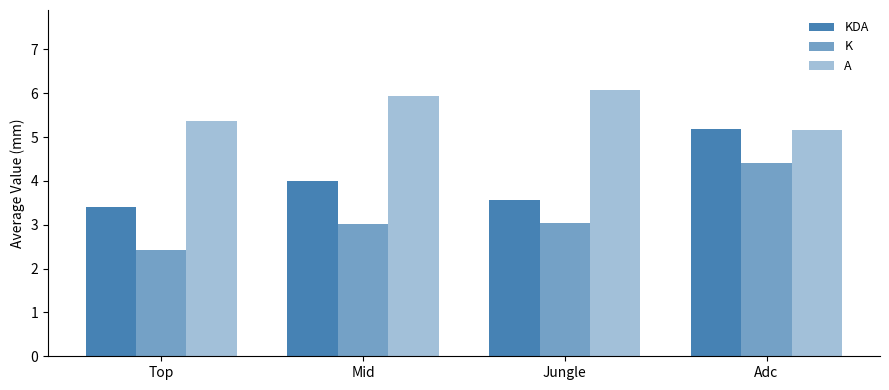

What is the label of the 2nd bar from the left?

Mid